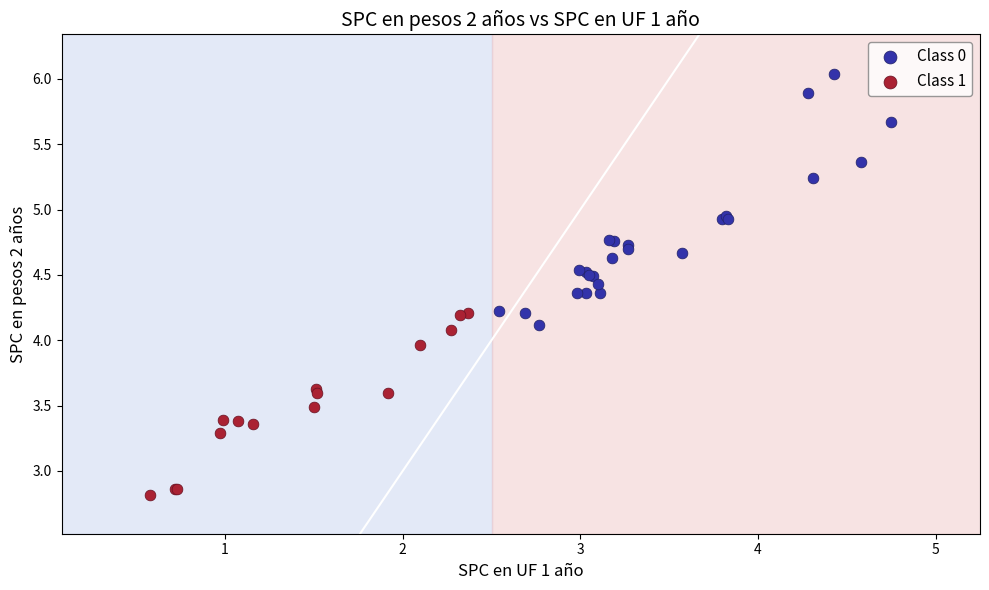

Which series reaches the minimum Y coordinate?

Class 1